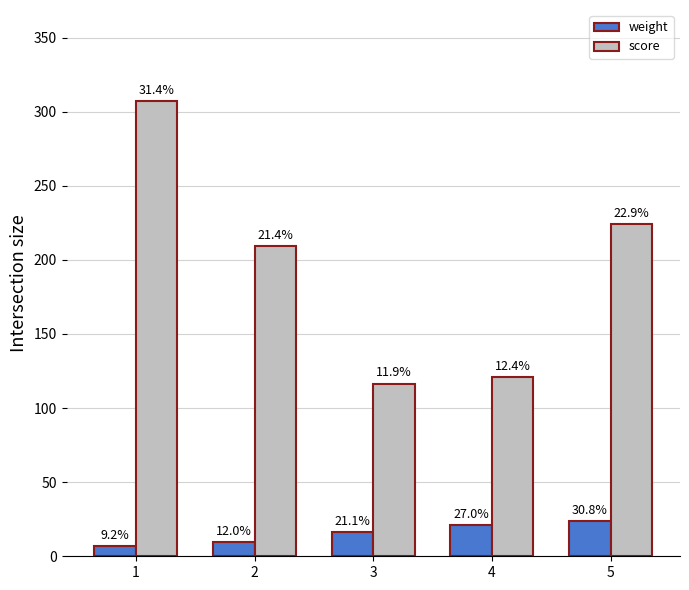

How many bars are there in each group?

2